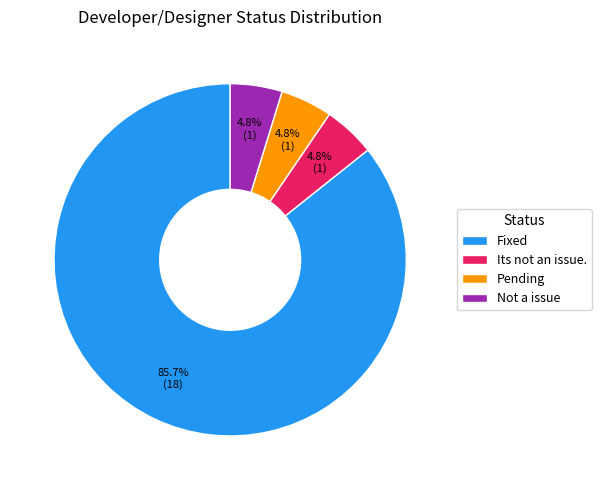

Which slice is the largest?

Fixed